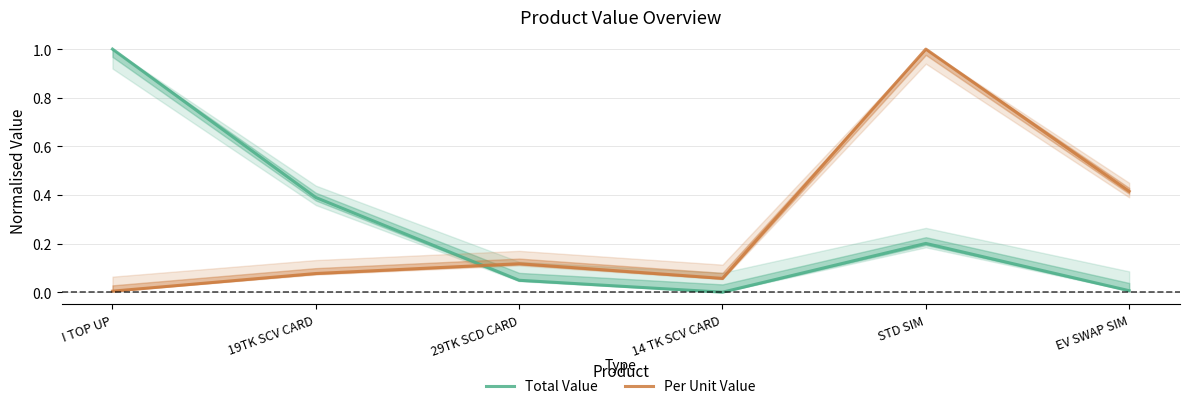

Which series changed the most between 19TK SCV CARD and 29TK SCD CARD?

Total Value